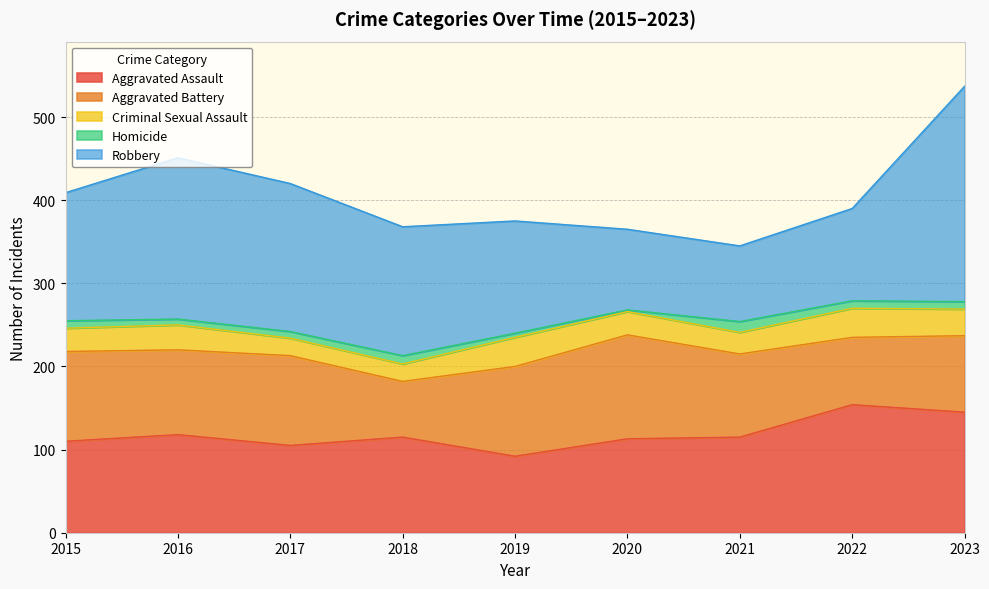

How many values in the Homicide series are below 9?

4